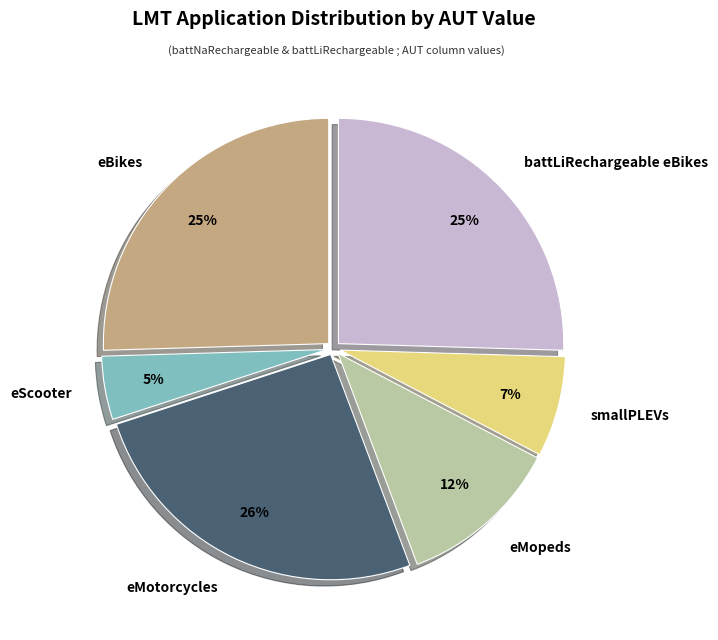

How many segments does this pie chart have?

6